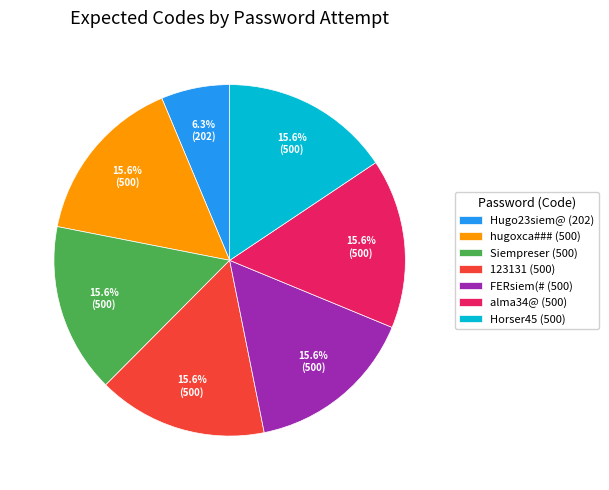

Which slice is the smallest?

Hugo23siem@ (202)